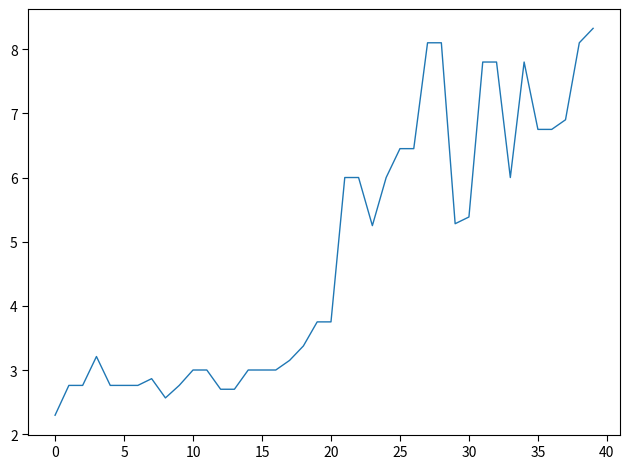

How many lines are shown in the chart?

1